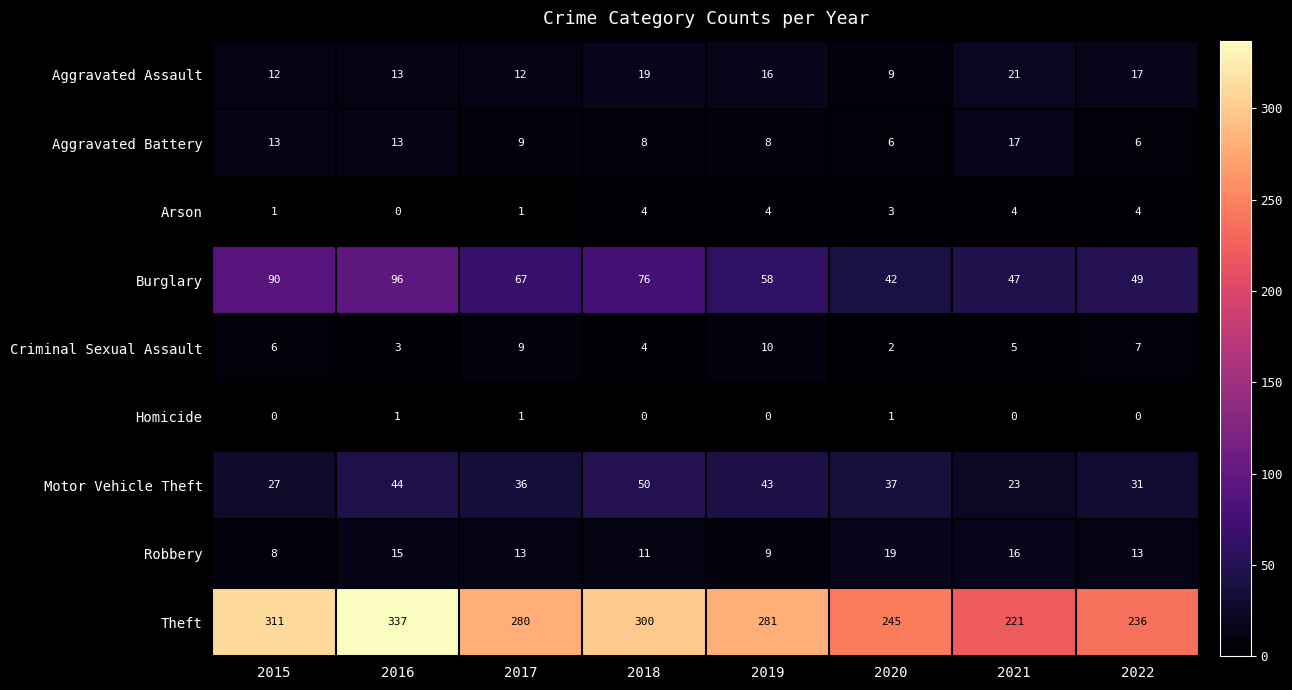

Where does the Motor Vehicle Theft series first go above 37?

2016